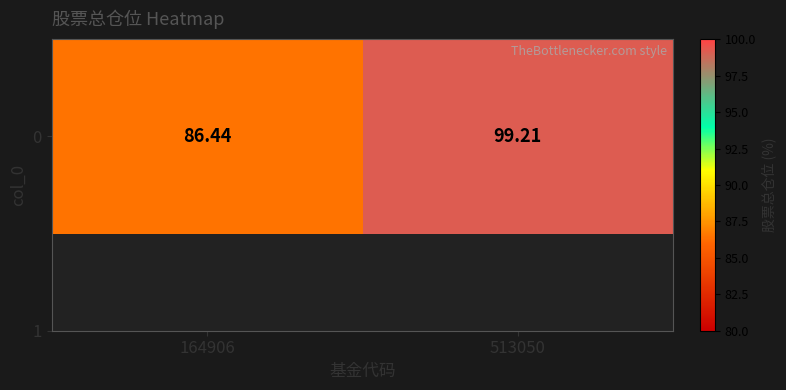

Where does the data first go above 99?

513050